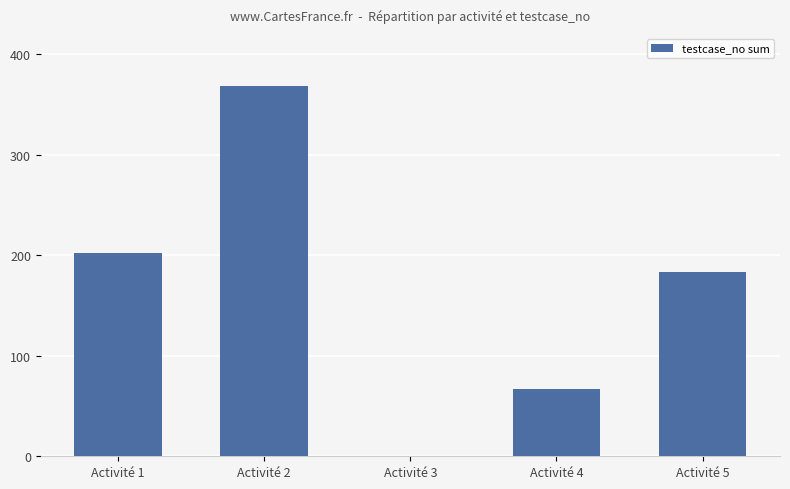

Reading right to left, transcribe all the data shown in this chart.

Activité 5=183	Activité 4=67	Activité 3=0	Activité 2=368	Activité 1=202